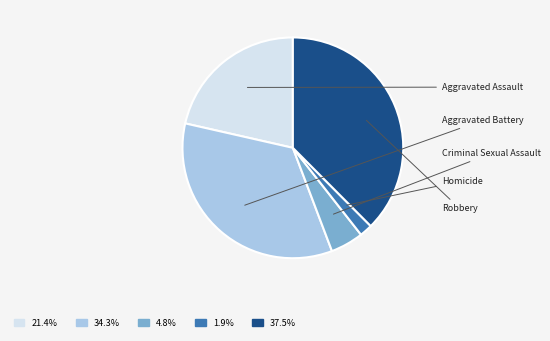

Is it true that Robbery is 26% of the pie?

False